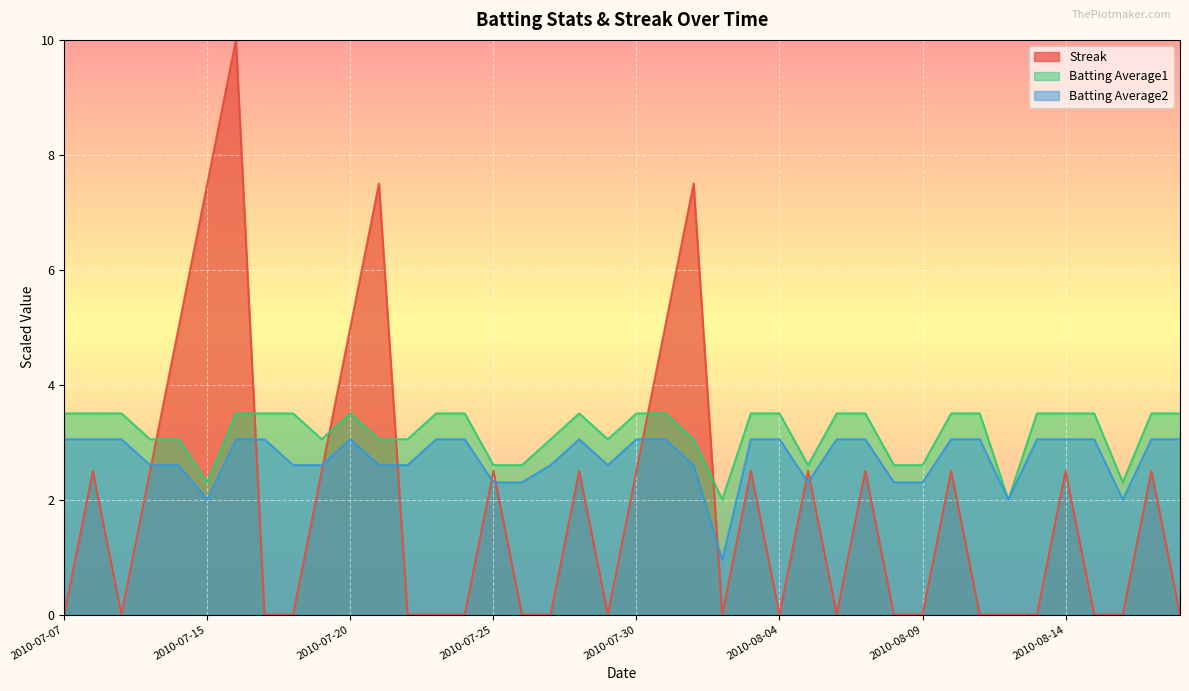

Which series has the widest spread of values?

Streak